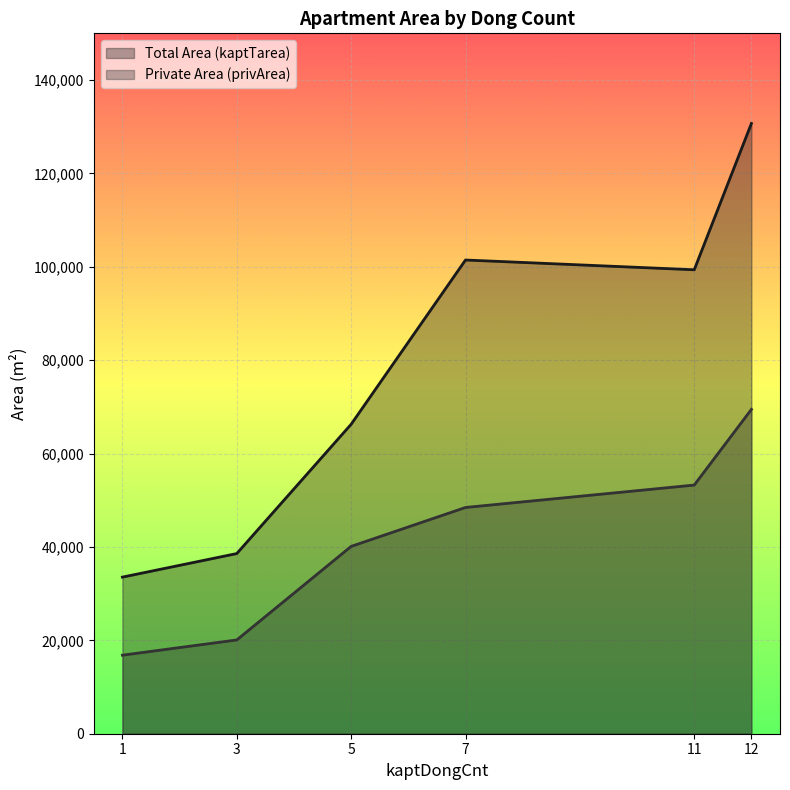

Between 11 and 5, which series saw the biggest shift?

Total Area (kaptTarea)